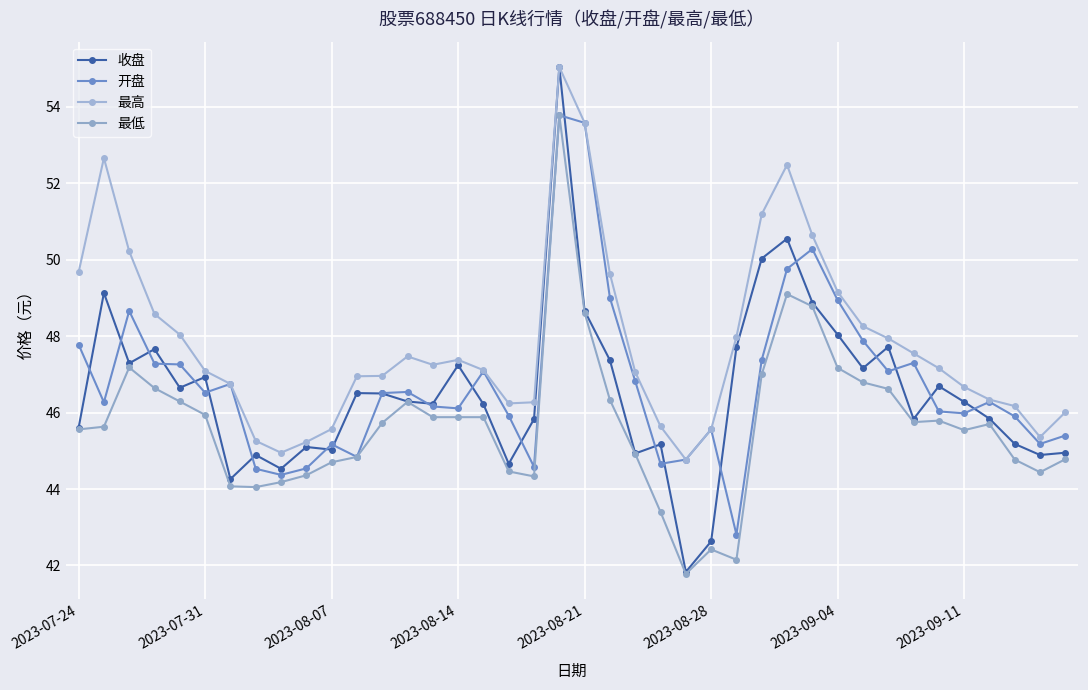

How many lines are shown in the chart?

4